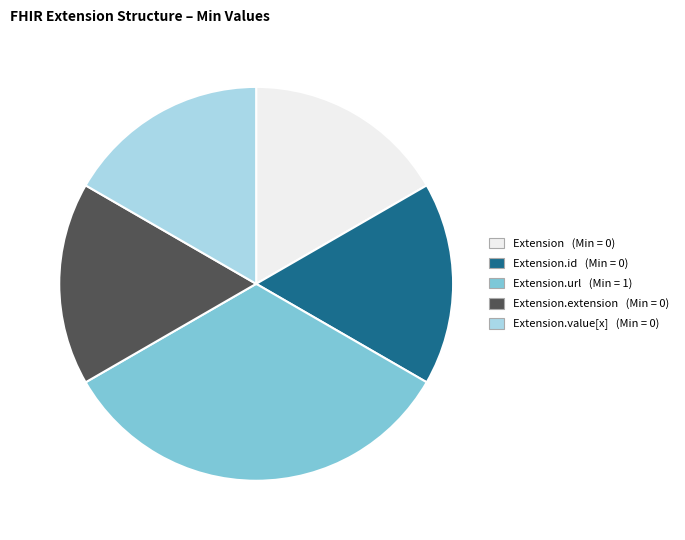

The Extension.url (Min = 1) slice represents 33% of the pie. True or false?

True